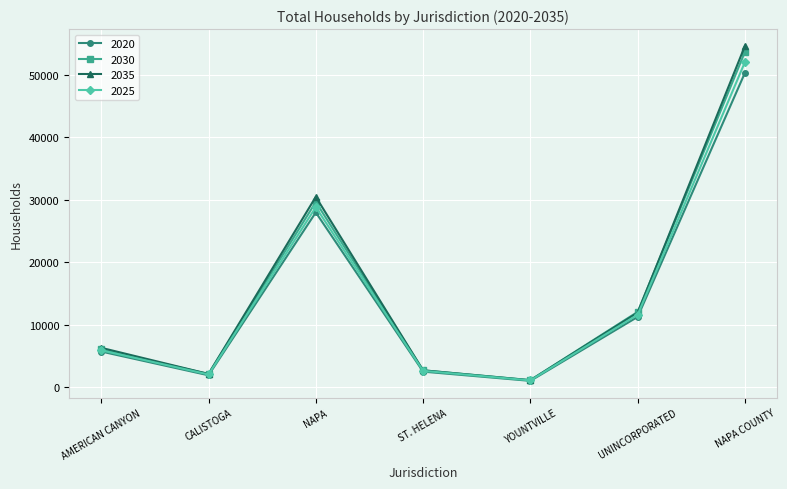

What is the smallest value displayed?

1010